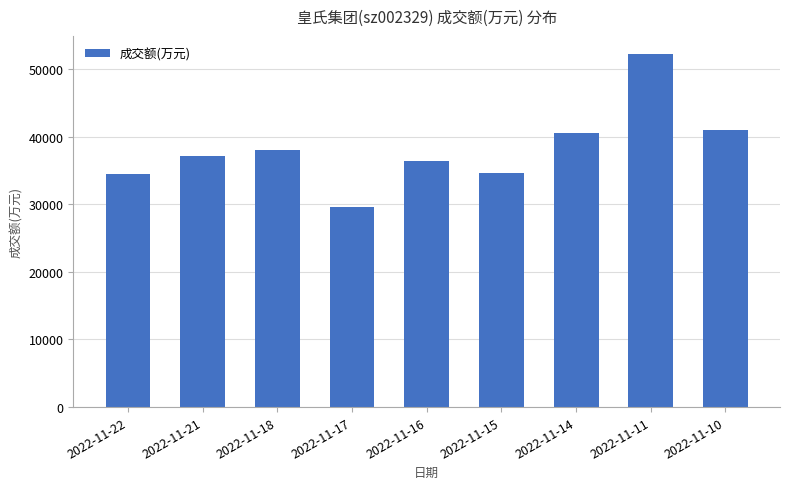

What is the change in value from 2022-11-18 to 2022-11-16?

-1625